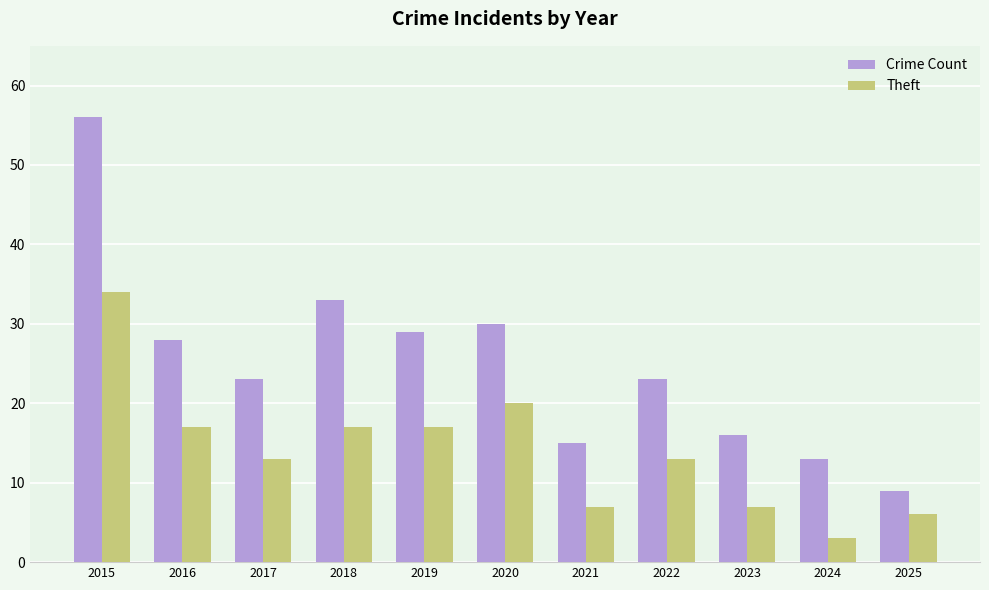

How many categories are shown in the chart?

11